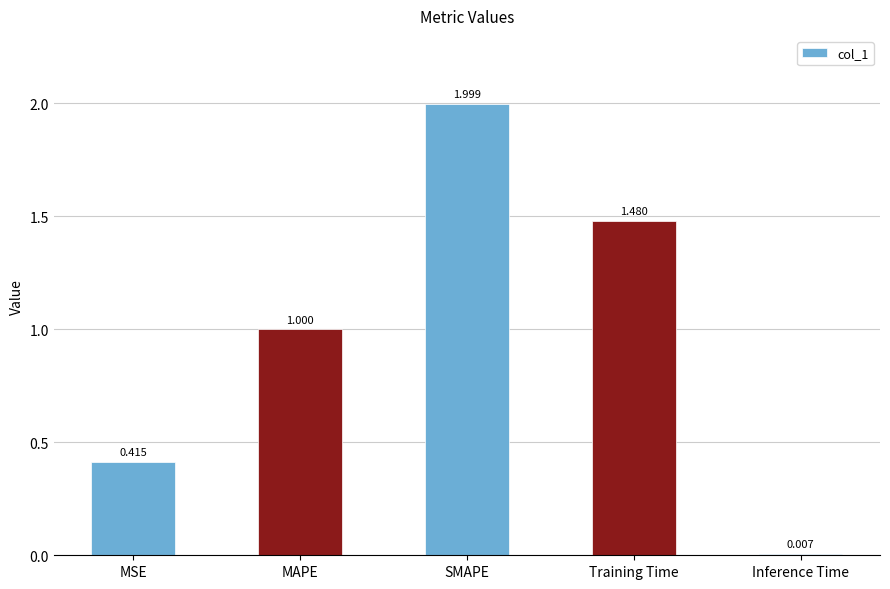

How many bars are there in total?

5